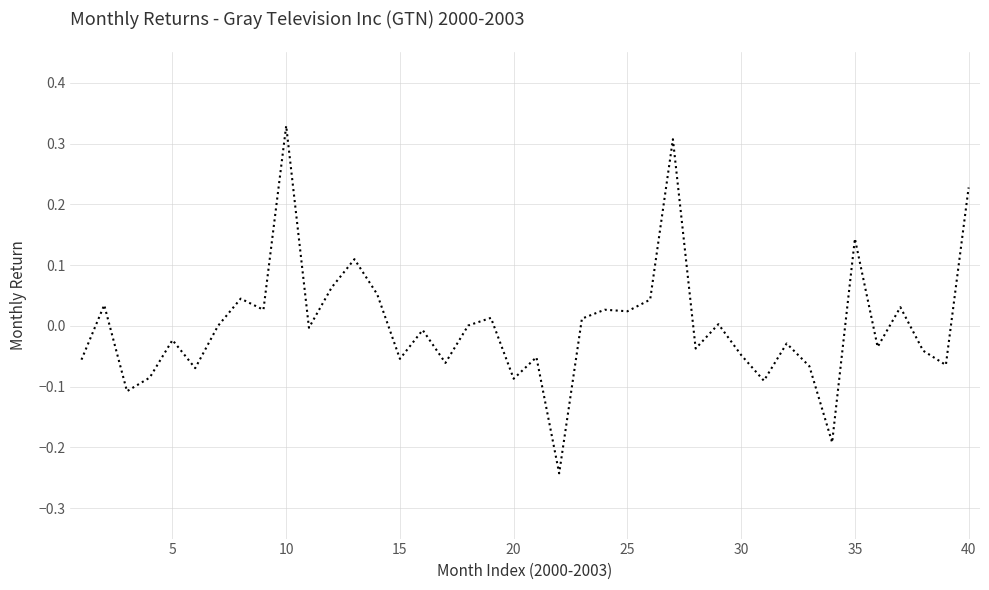

What is the difference between the maximum and minimum values?

0.6